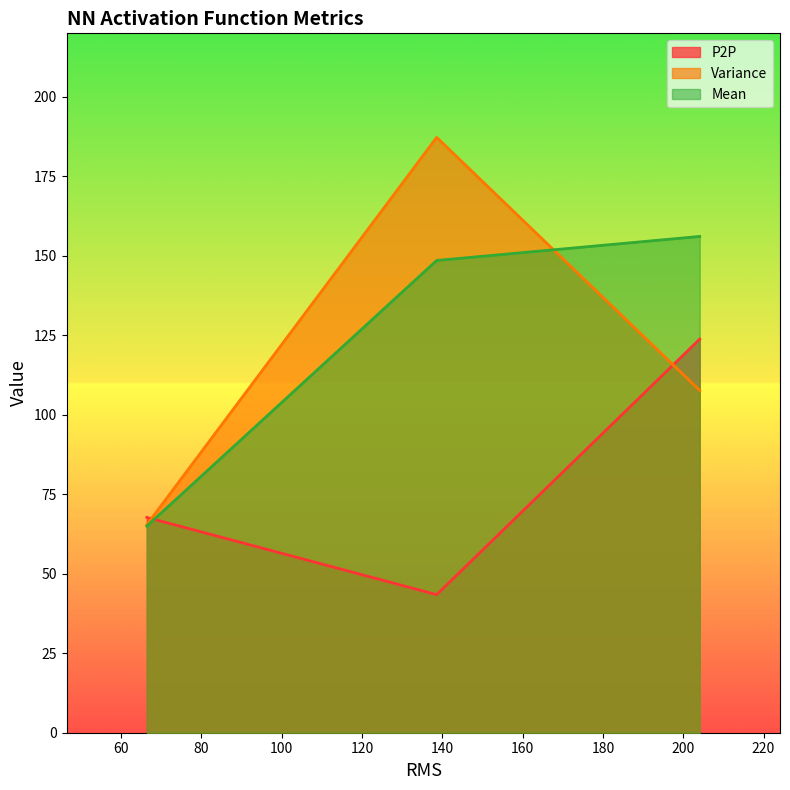

List the series in order of their peak value, lowest first.

P2P, Mean, Variance